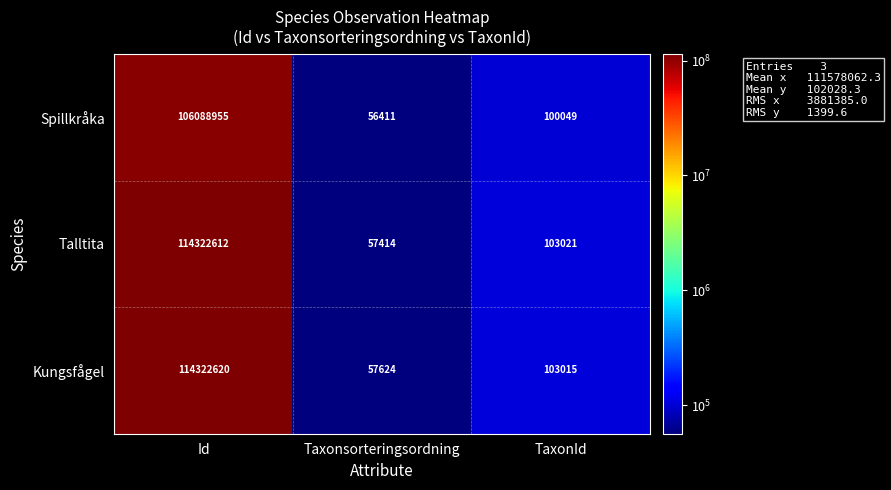

Is it true that Spillkråka equals 155563347 at Id?

False